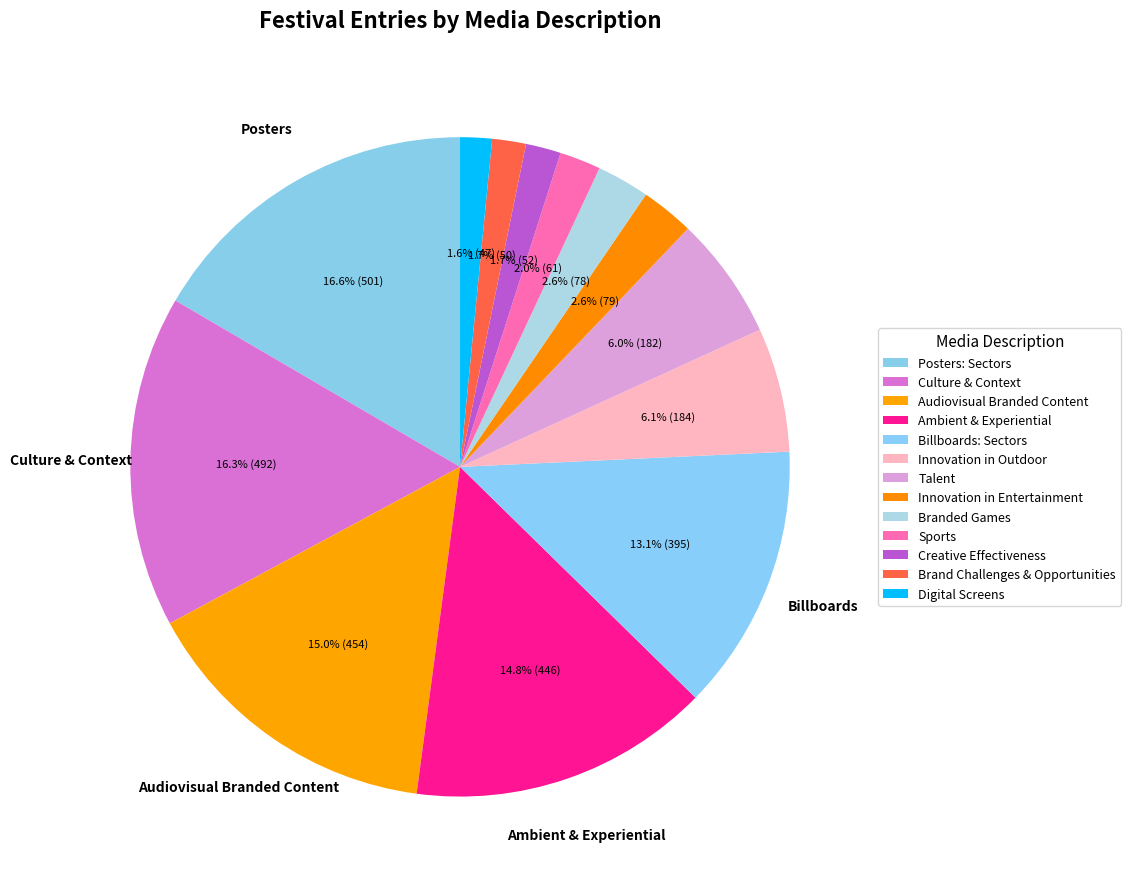

Do Posters: Sectors and Branded Games together represent more than half of the pie?

No